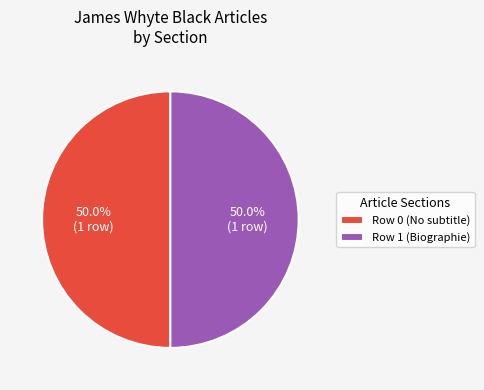

How many slices are in this pie chart?

2